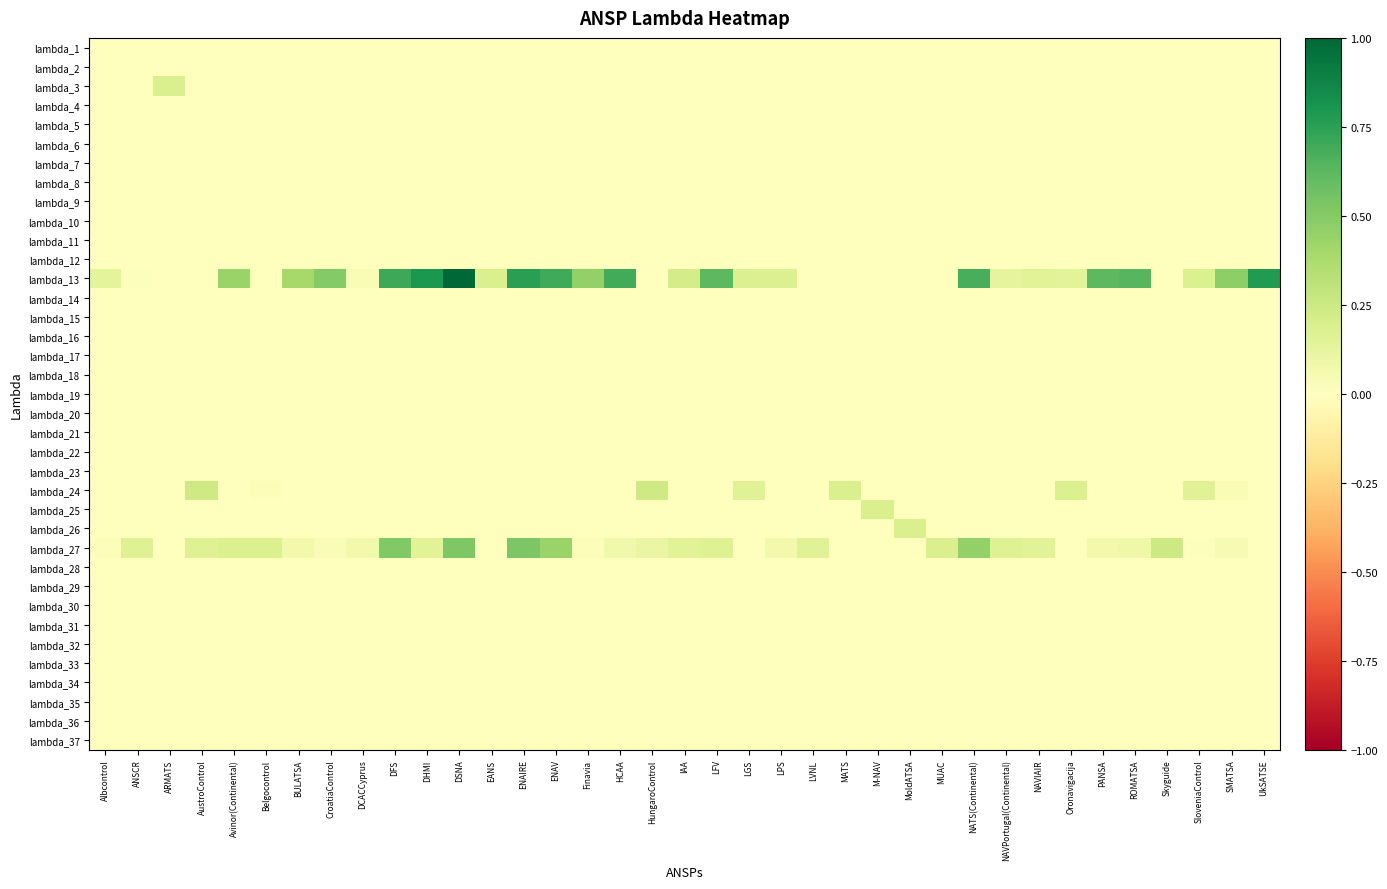

At which category is the sum across all series the highest?

DSNA